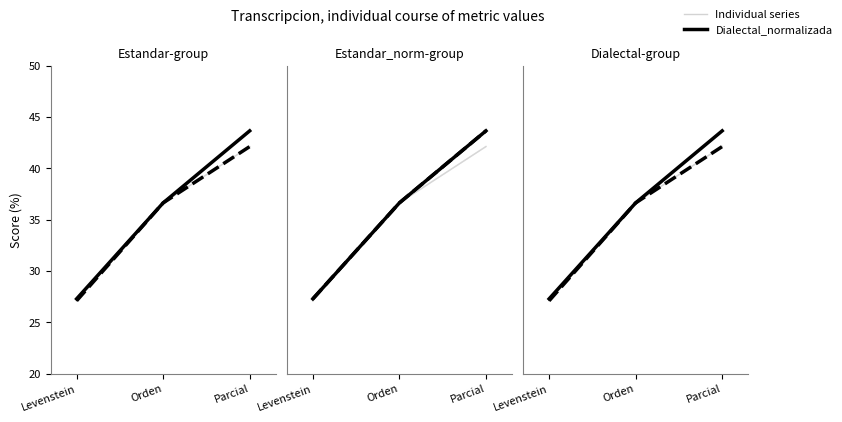

What is the difference between the maximum and minimum values in the Dialectal_normalizada series?

16.4